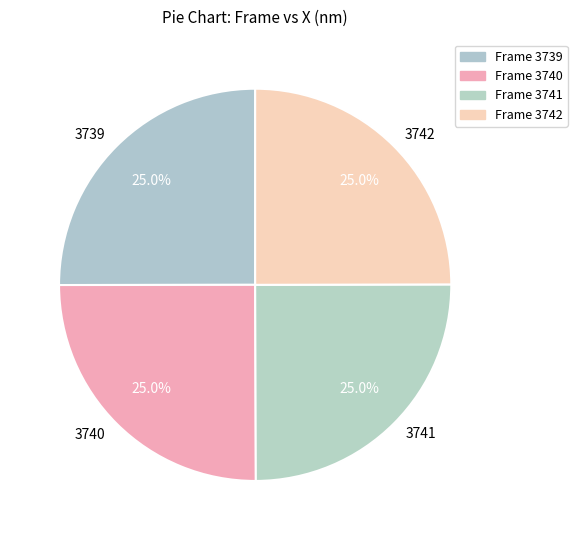

Approximately how many times larger is the value at 3741 compared to 3742?

1.0